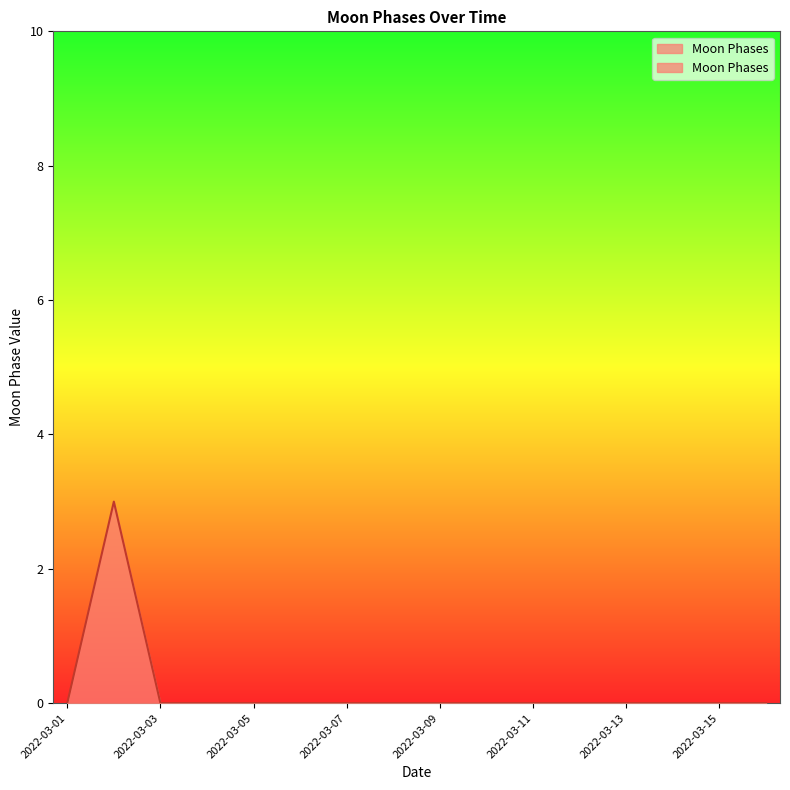

List the labels in order of value, smallest first.

2022-03-01, 2022-03-03, 2022-03-04, 2022-03-05, 2022-03-06, 2022-03-07, 2022-03-08, 2022-03-09, 2022-03-10, 2022-03-11, 2022-03-12, 2022-03-13, 2022-03-14, 2022-03-15, 2022-03-16, 2022-03-02